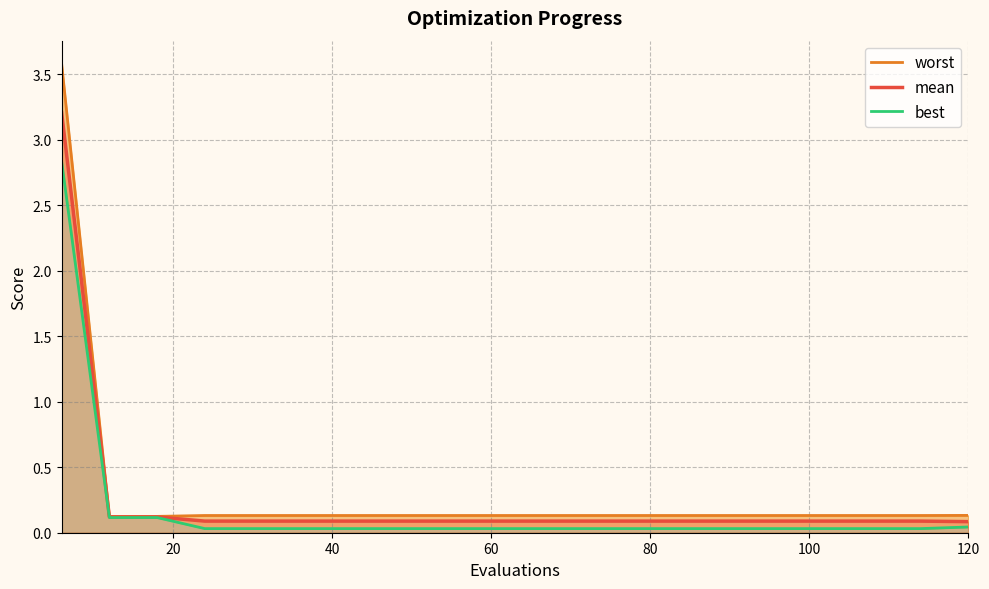

What are all the series names shown in the legend?

worst, mean, best